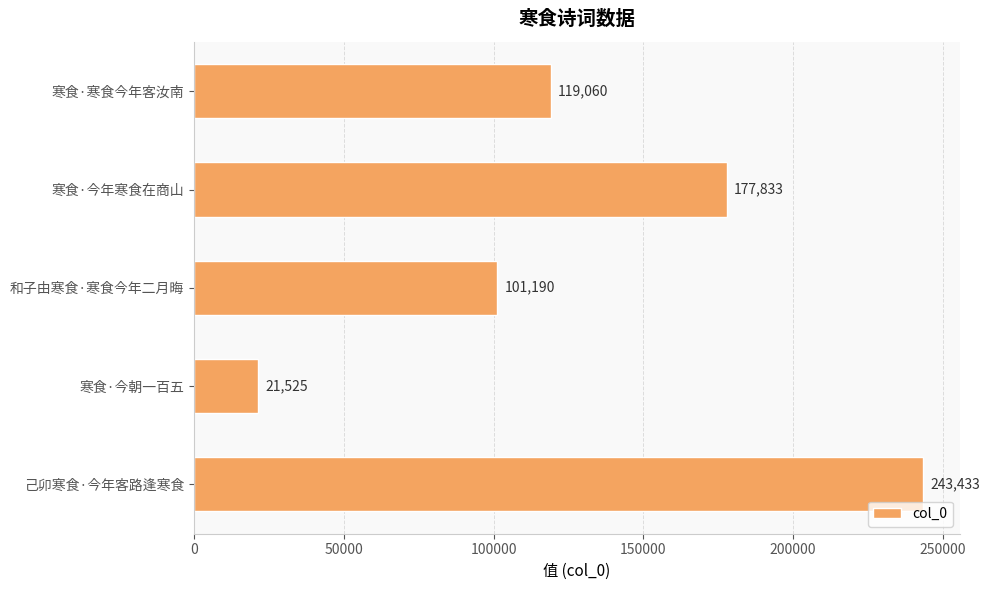

Which label corresponds to the largest value in the chart?

己卯寒食·今年客路逢寒食